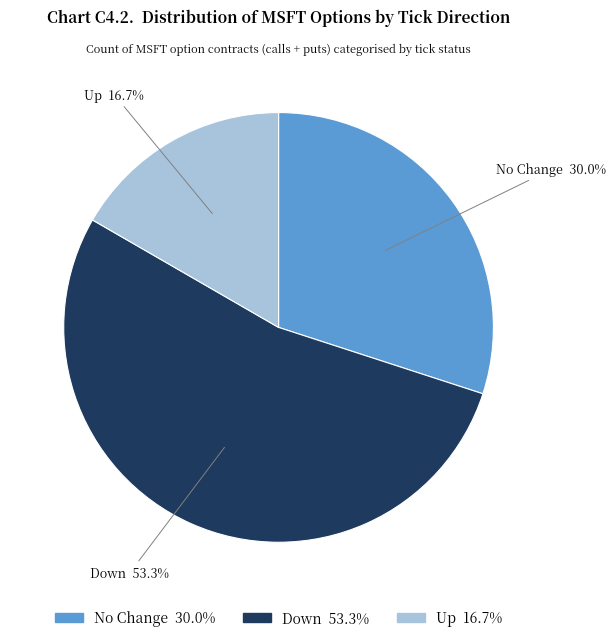

Does any single category account for the majority?

Yes